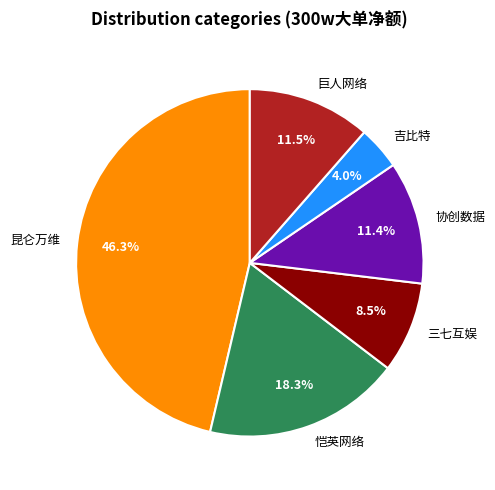

Which slice is the smallest?

吉比特